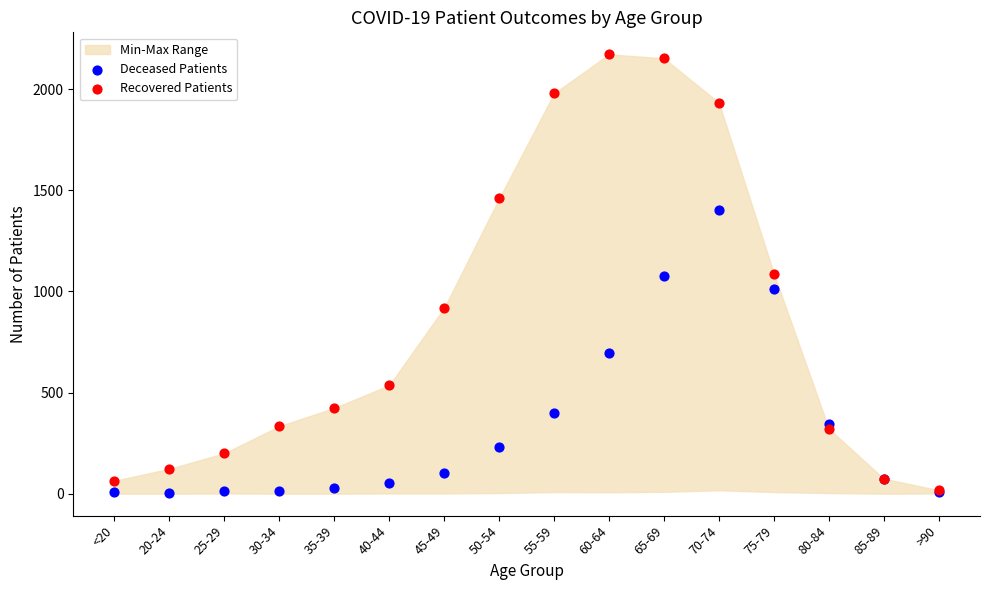

Which series contains the highest Y value?

Recovered Patients